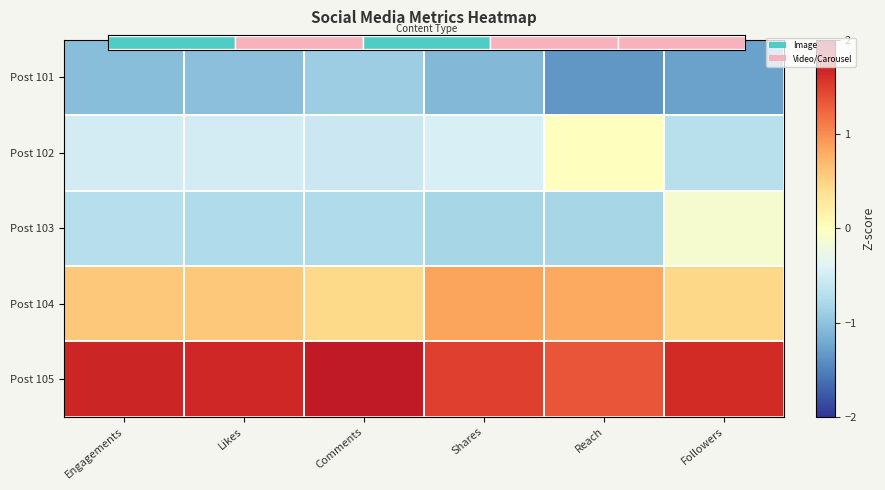

The value of Post 103 at Reach is -1.2. True or false?

False